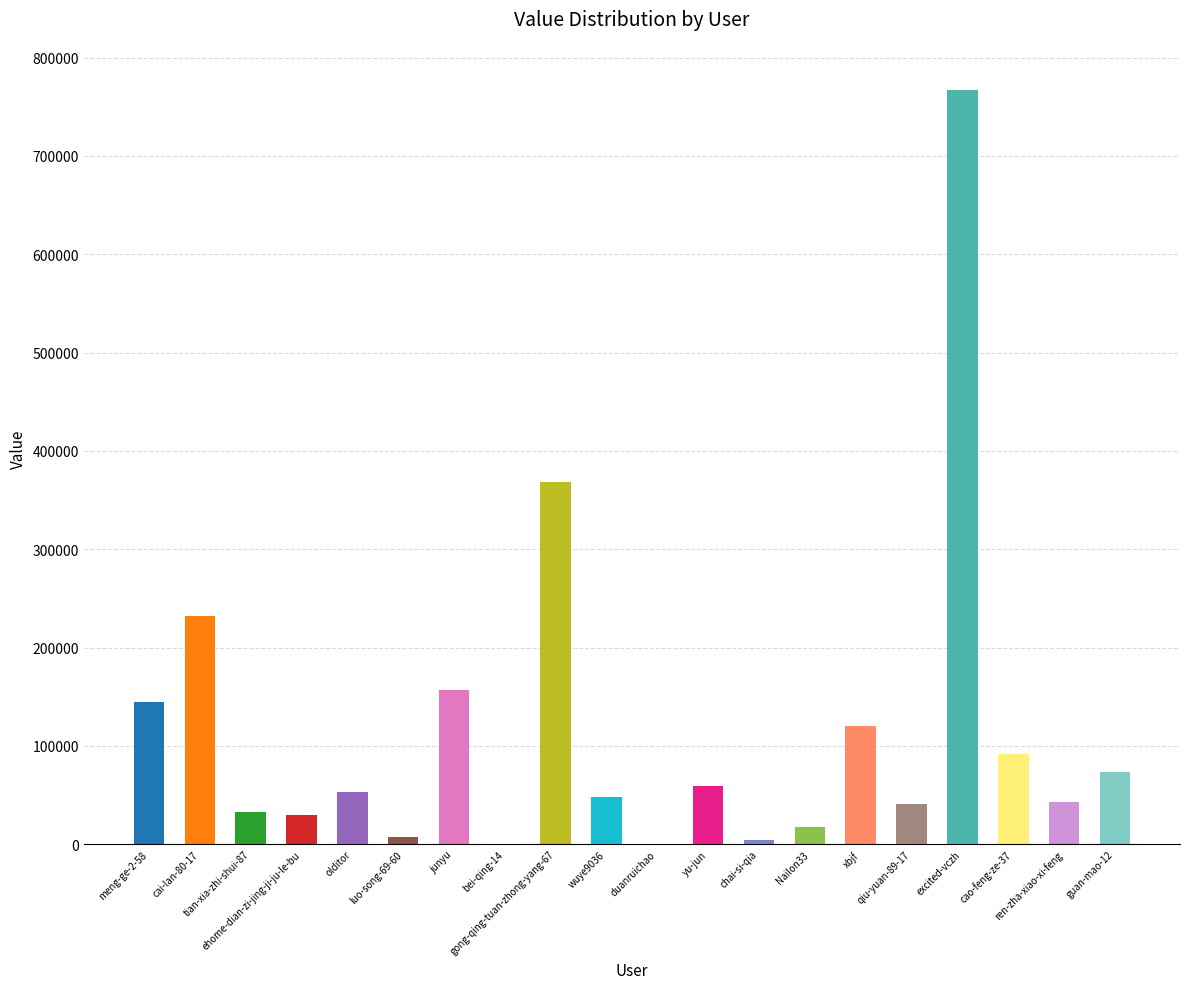

At which label is the value closest to 383377?

gong-qing-tuan-zhong-yang-67